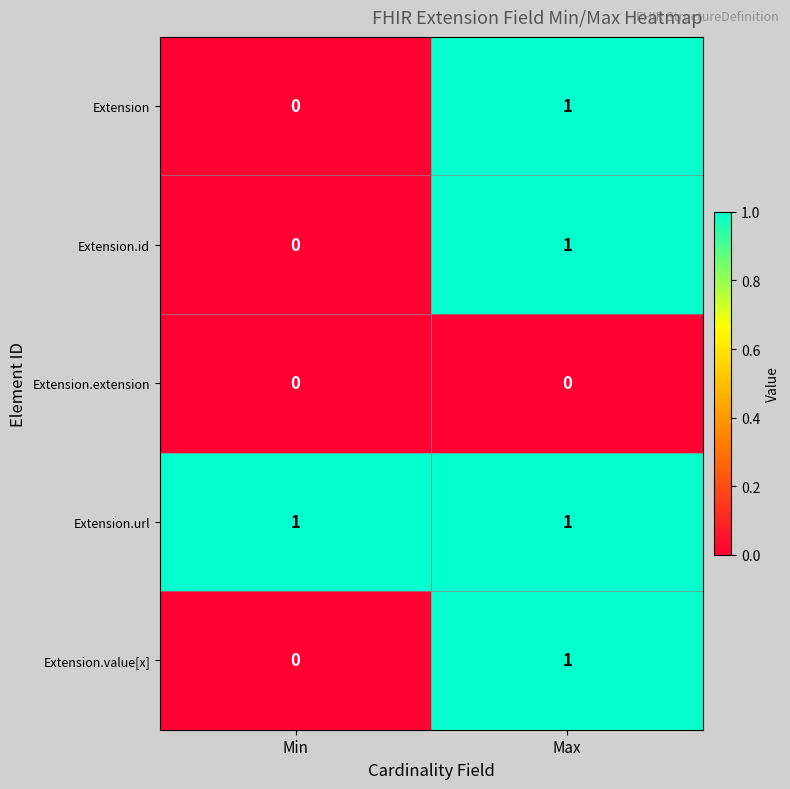

True or false: Extension.id has a value of 1 at Max.

True